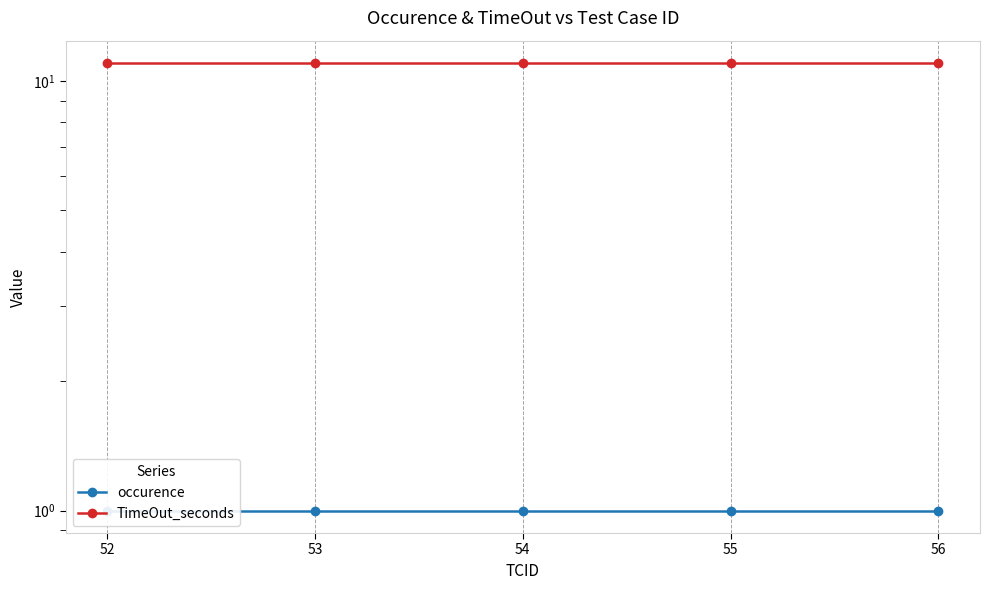

Rank the series by their maximum value, from highest to lowest.

TimeOut_seconds, occurence